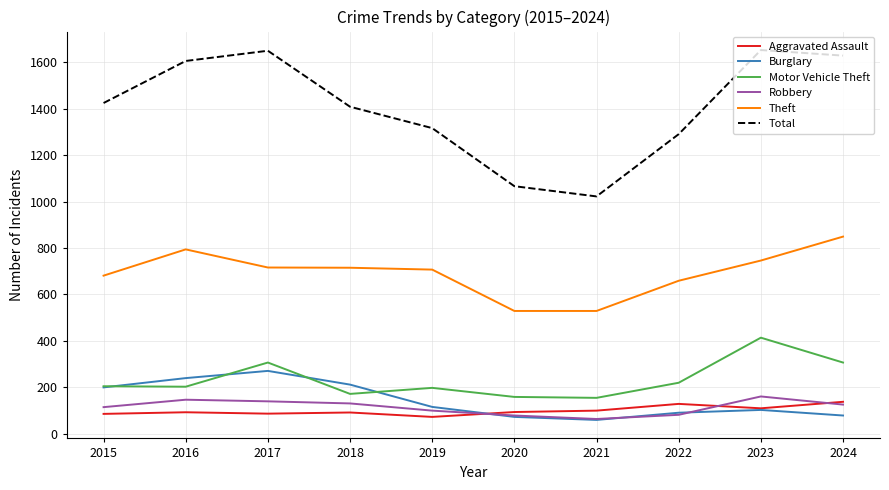

How many series are shown in this chart?

6